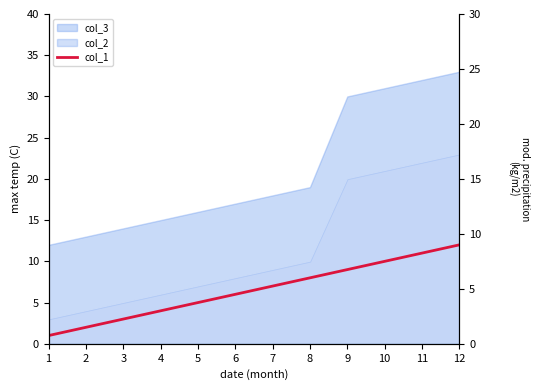

Rank the categories by value from lowest to highest.

1, 2, 3, 4, 5, 6, 7, 8, 9, 10, 11, 12